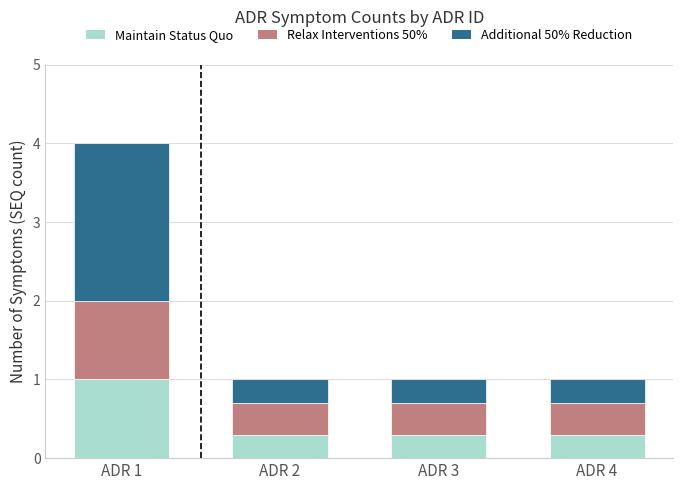

What is the total value across all series at ADR 4?

1.0